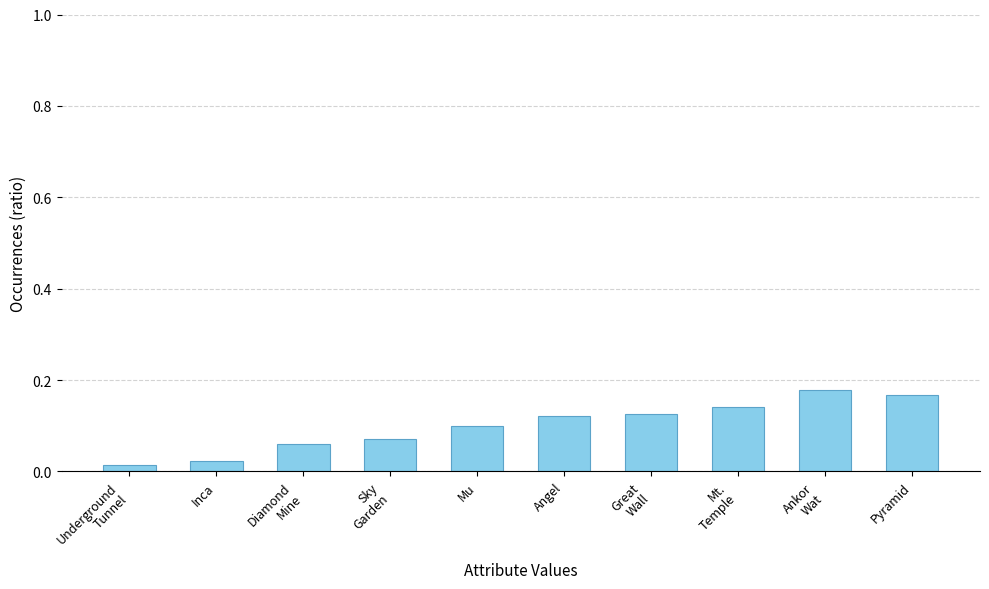

What is the label of the 9th bar from the right?

Inca